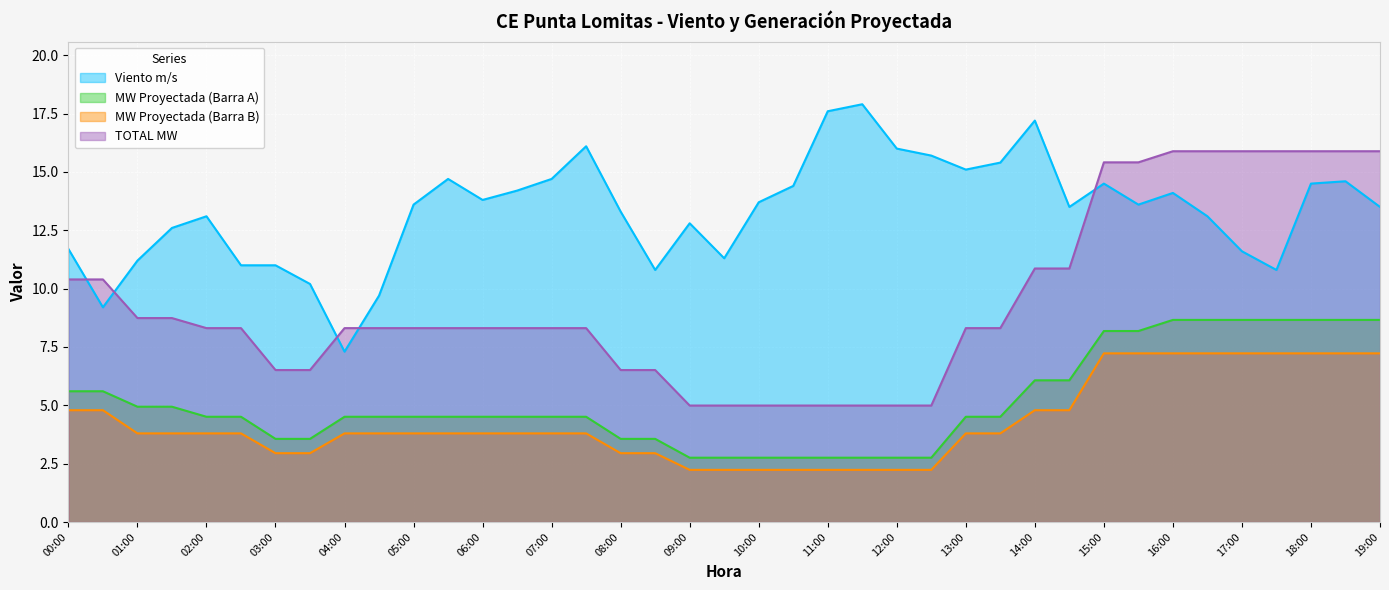

What are all the series names shown in the legend?

Viento m/s, MW Proyectada (Barra A), MW Proyectada (Barra B), TOTAL MW